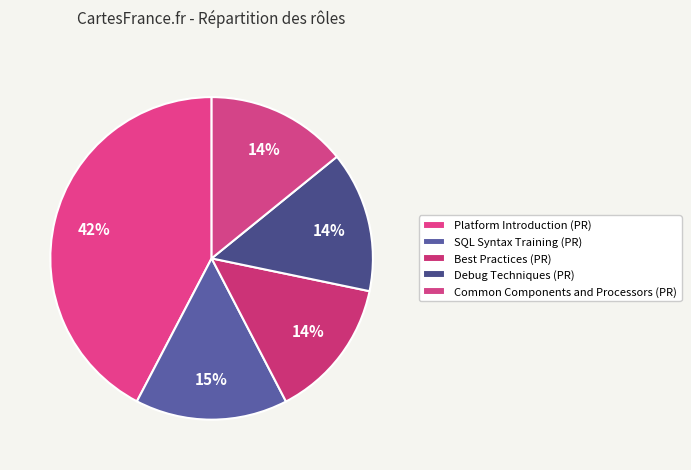

To the nearest percent, what portion does Platform Introduction (PR) represent?

42%